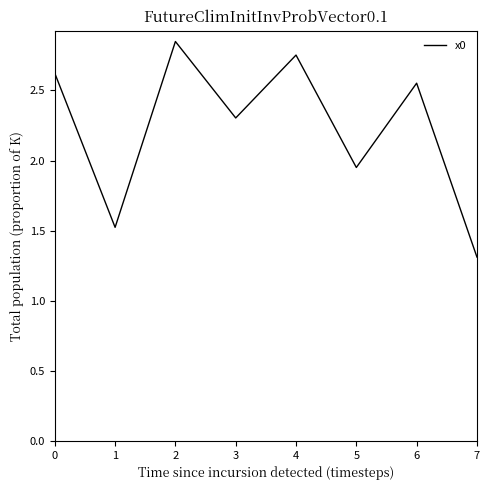

List the labels in order of value, largest first.

2, 4, 0, 6, 3, 5, 1, 7